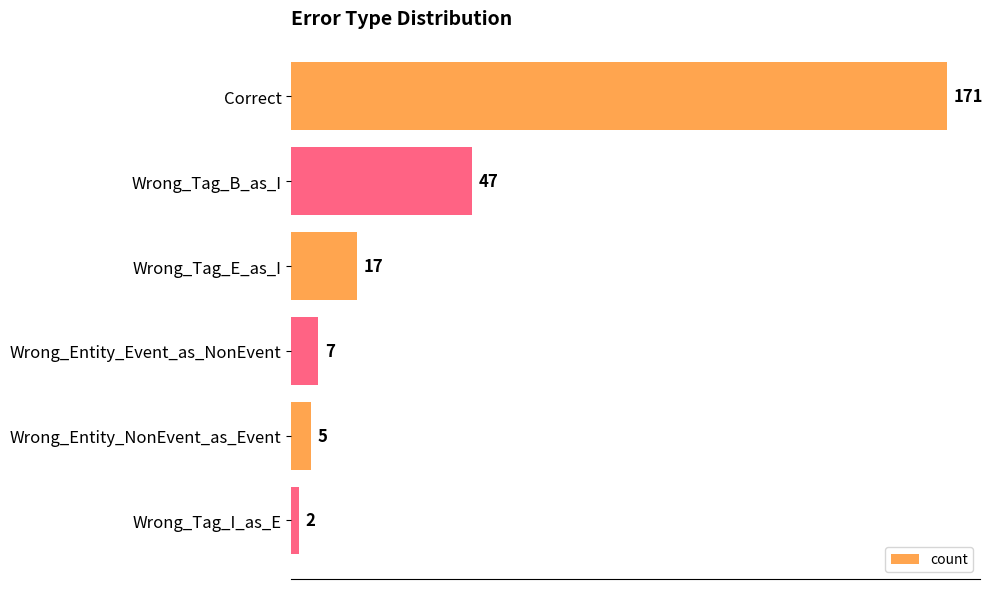

List the labels in order of value, smallest first.

Wrong_Tag_I_as_E, Wrong_Entity_NonEvent_as_Event, Wrong_Entity_Event_as_NonEvent, Wrong_Tag_E_as_I, Wrong_Tag_B_as_I, Correct